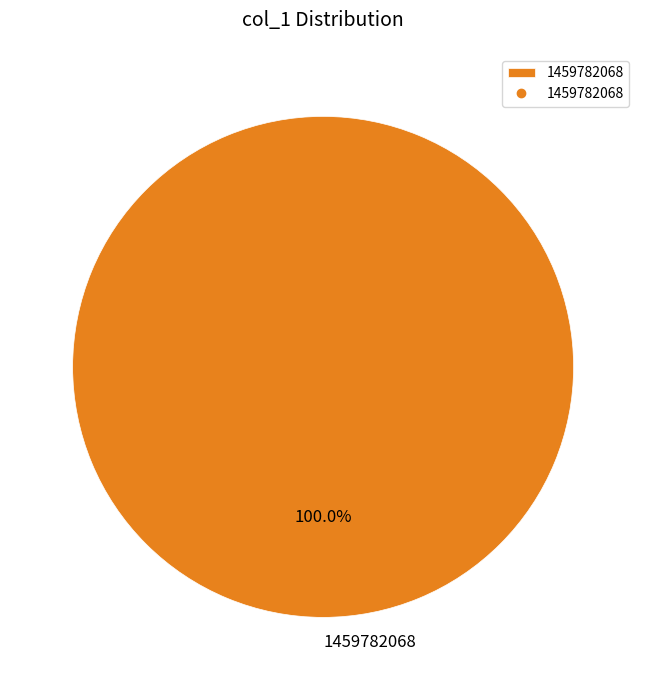

Is there a majority slice in this chart?

Yes